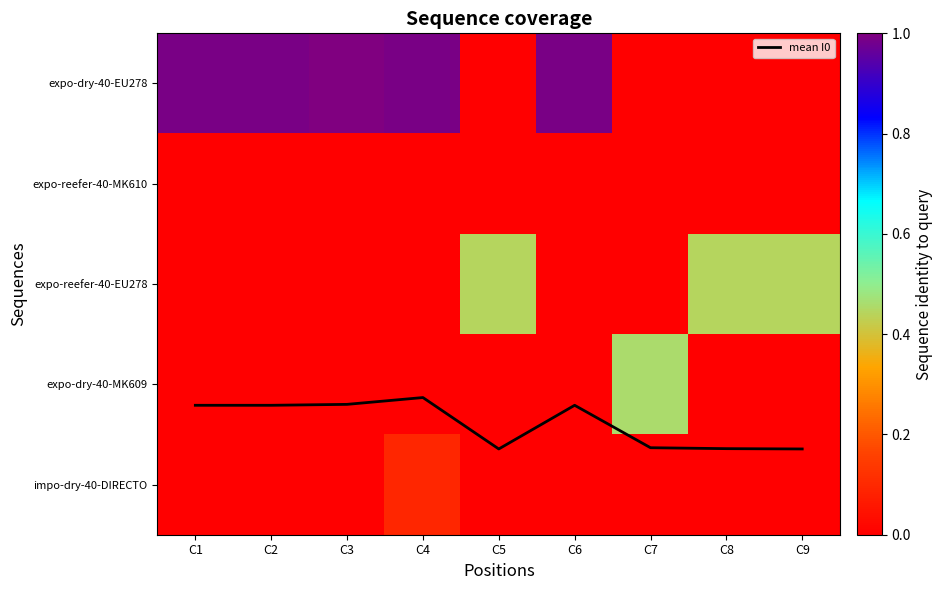

How many expo-reefer-40-EU278 values are between 0 and 115?

9